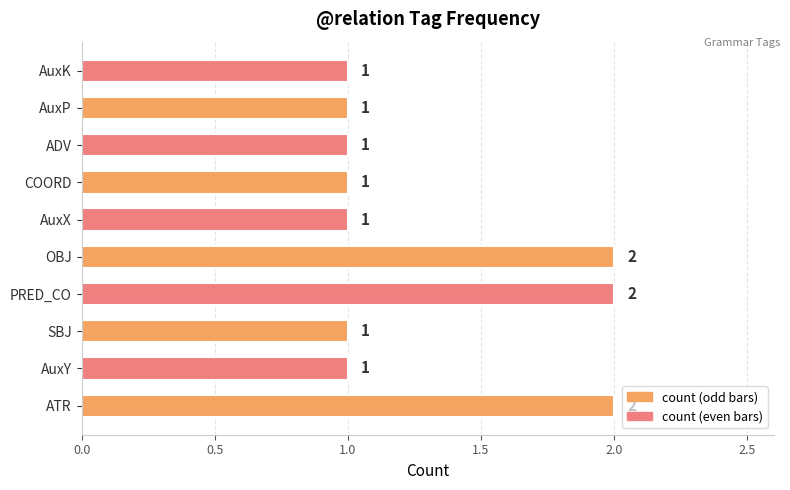

What is the smallest value displayed?

1